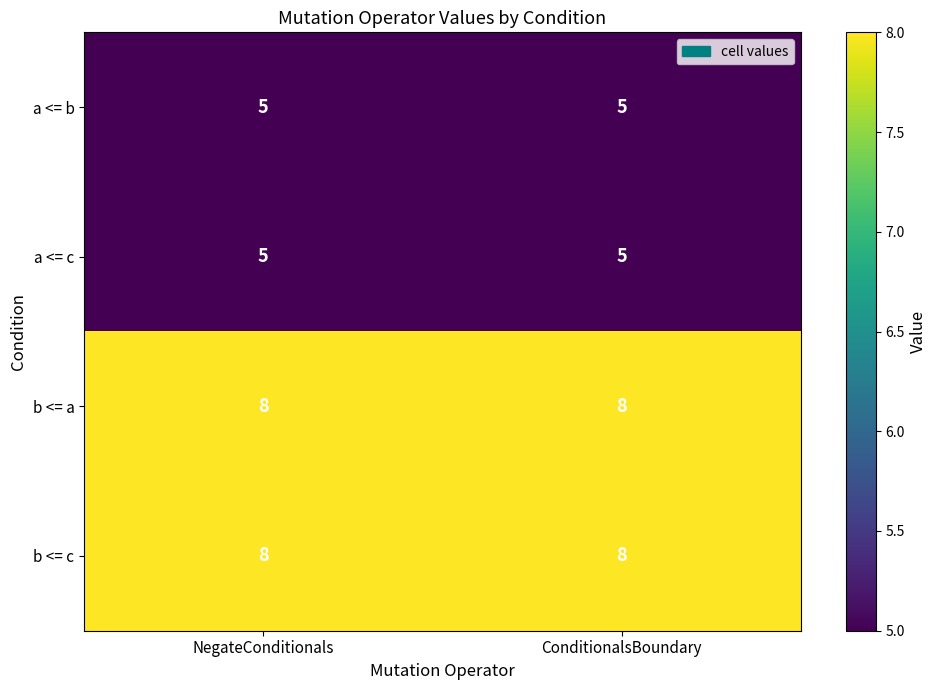

Is it true that b <= a equals 11 at ConditionalsBoundary?

False